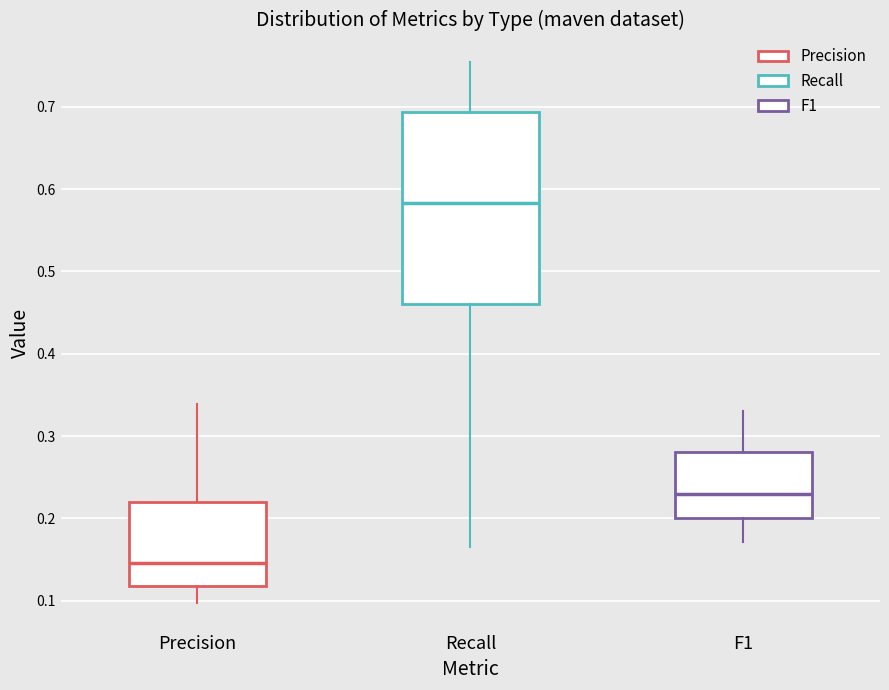

Which box has the highest median line?

Recall